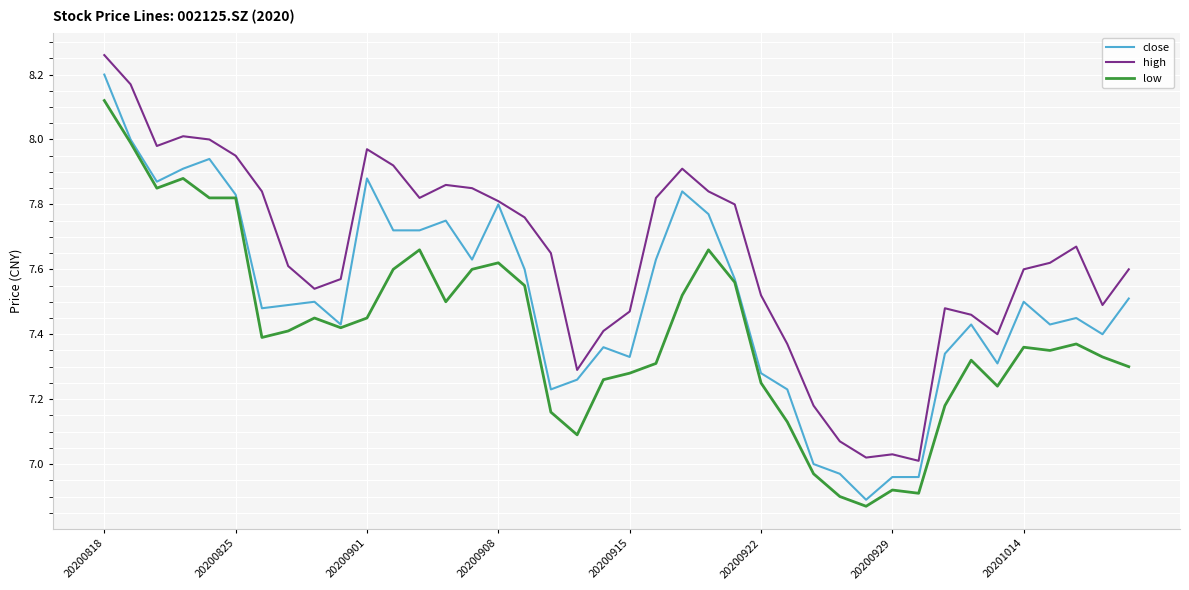

Which series has the largest total across all categories?

high